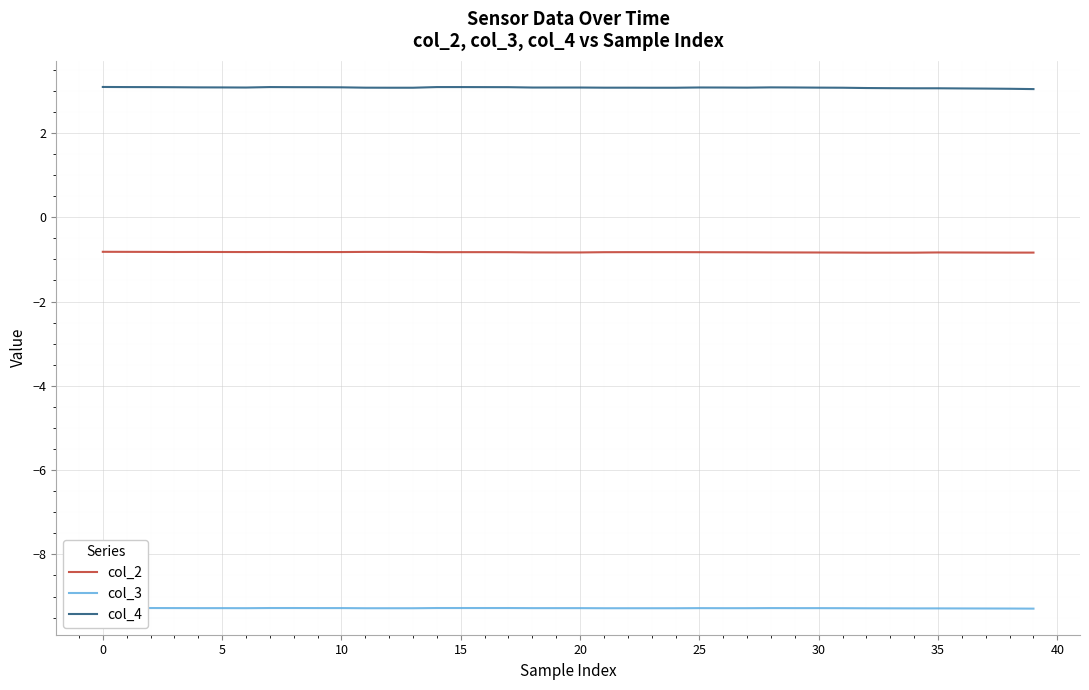

The value of col_2 at 21 is -0.8. True or false?

True